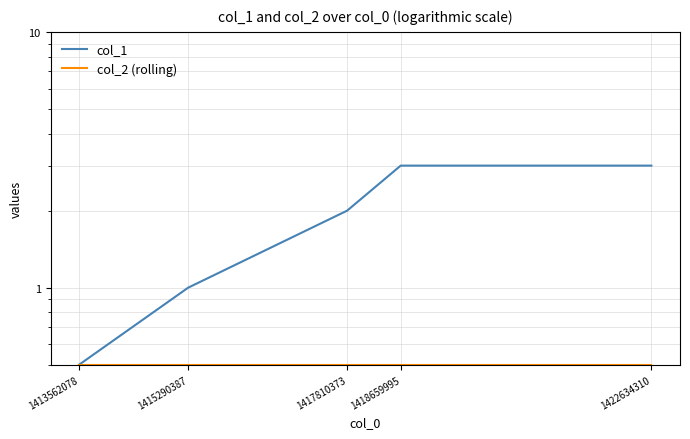

List the series in order of their peak value, lowest first.

col_2 (rolling), col_1